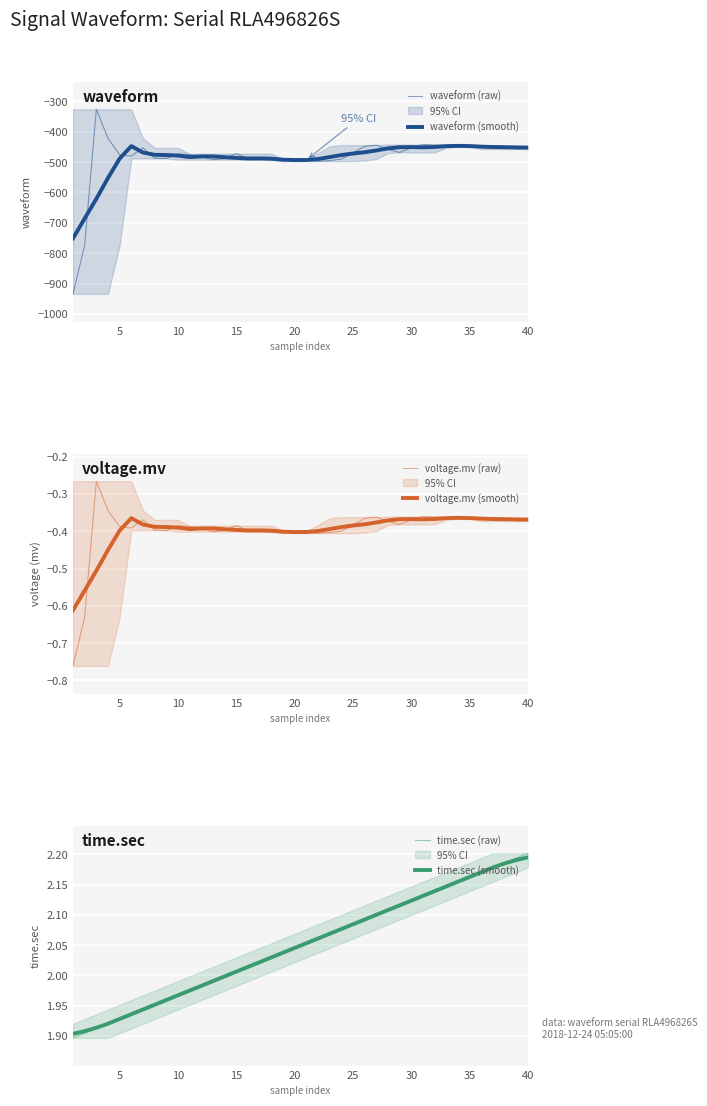

What is the average value of the time.sec (smooth) series?

2.0